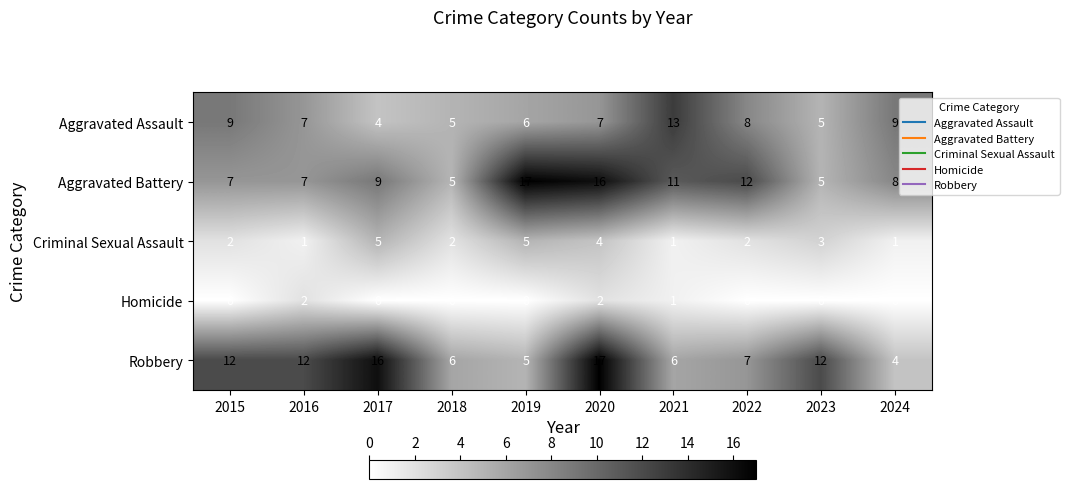

At which category is the sum across all series the highest?

2020